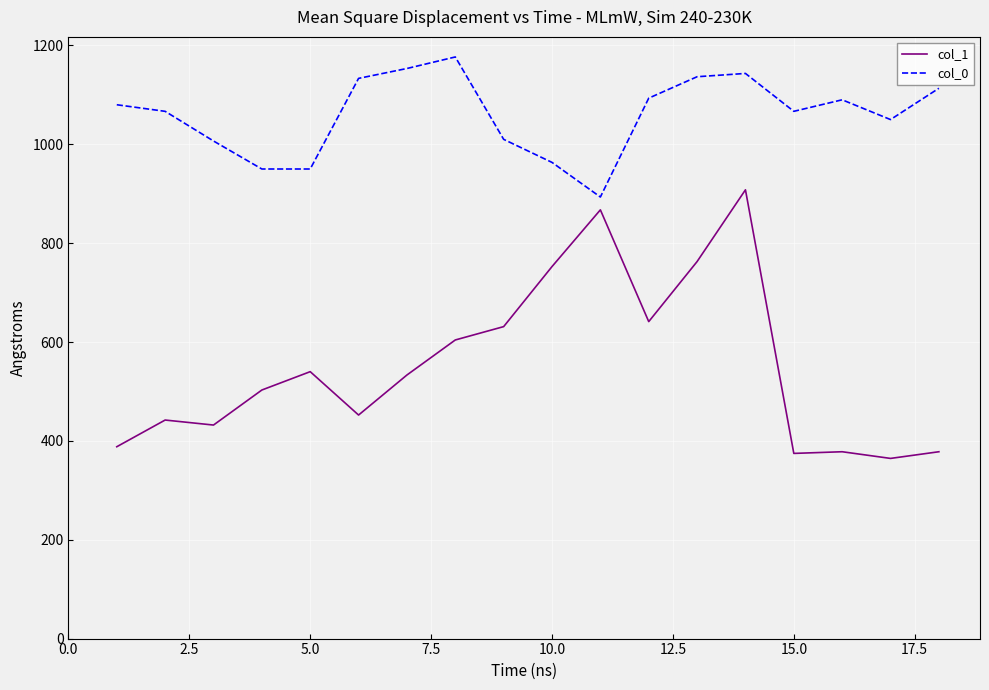

What is the difference between the maximum and minimum values in the col_1 series?

543.4